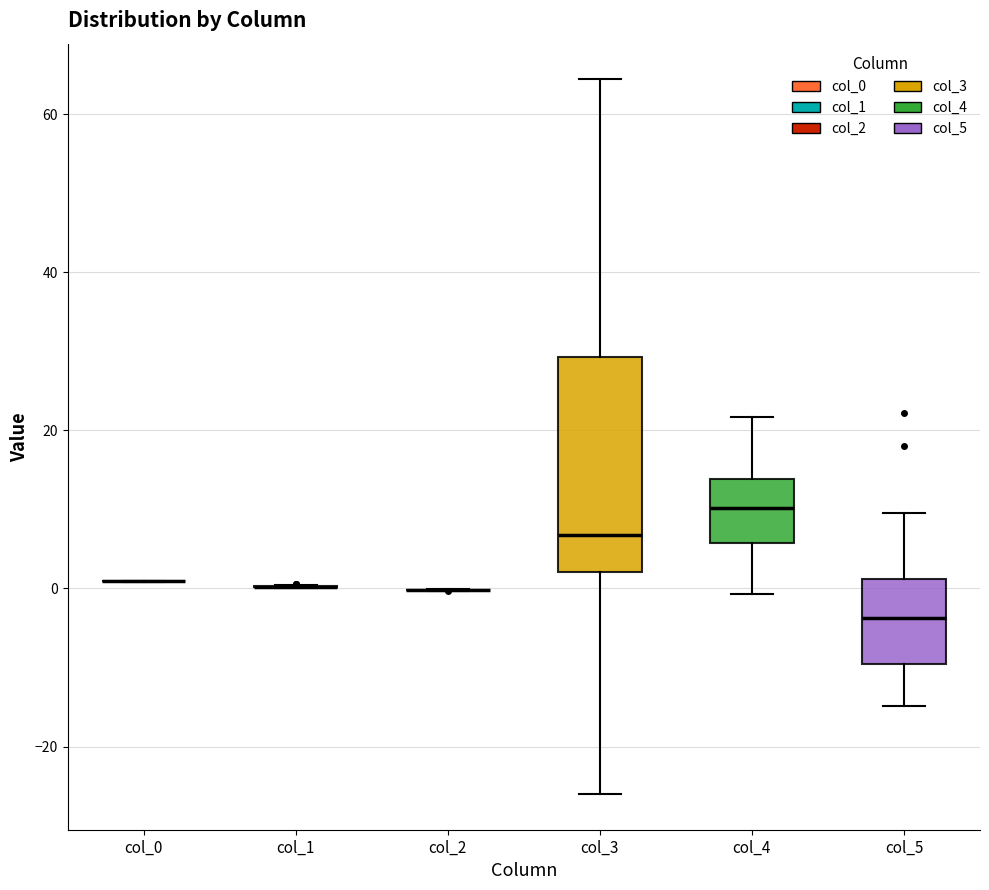

Which box is the tallest, from its lower edge to its upper edge?

col_3